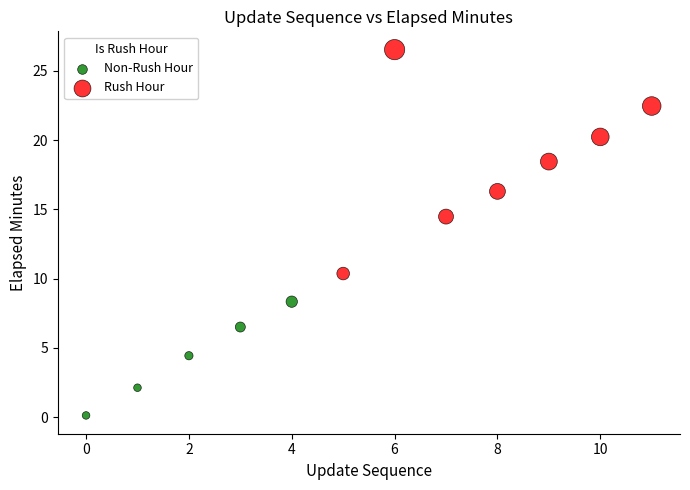

Which series contains the highest Y value?

Rush Hour